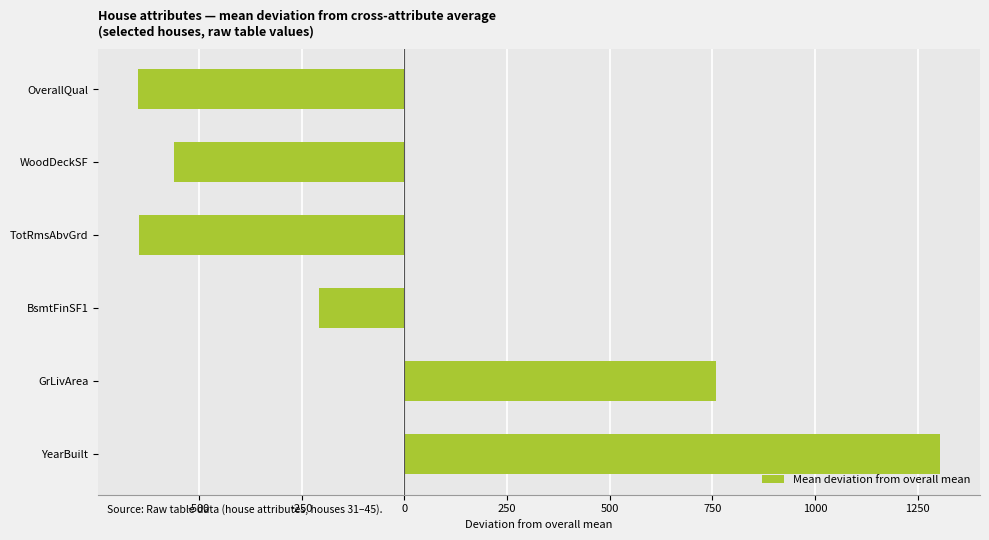

Are the bars horizontal?

Yes